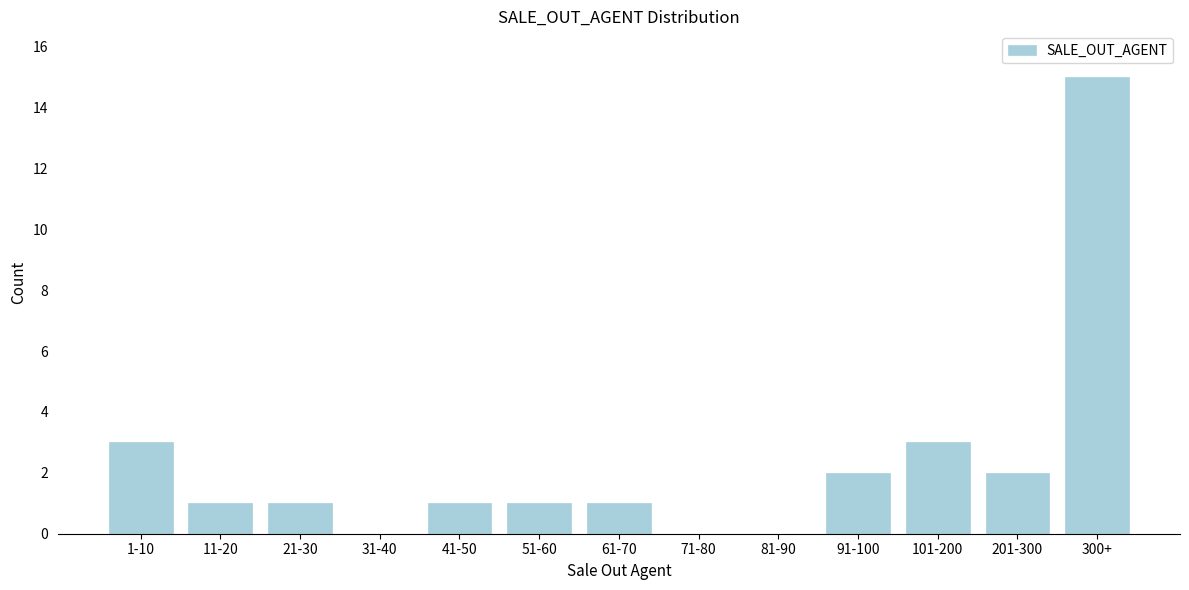

Reading left to right, transcribe all the data shown in this chart.

1-10=3	11-20=1	21-30=1	31-40=0	41-50=1	51-60=1	61-70=1	71-80=0	81-90=0	91-100=2	101-200=3	201-300=2	300+=15